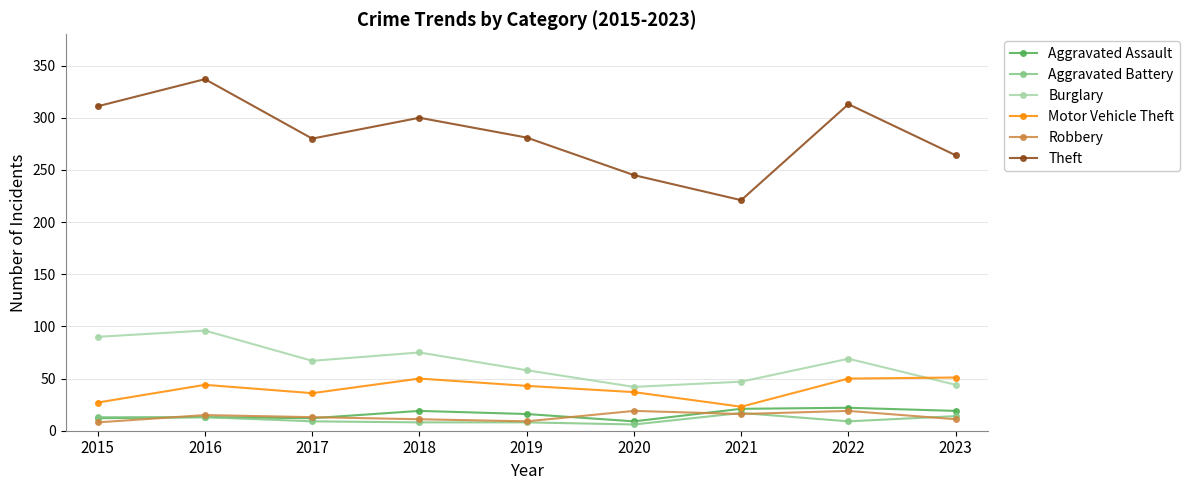

Read the Aggravated Battery value at 2017, to the nearest 5.

10